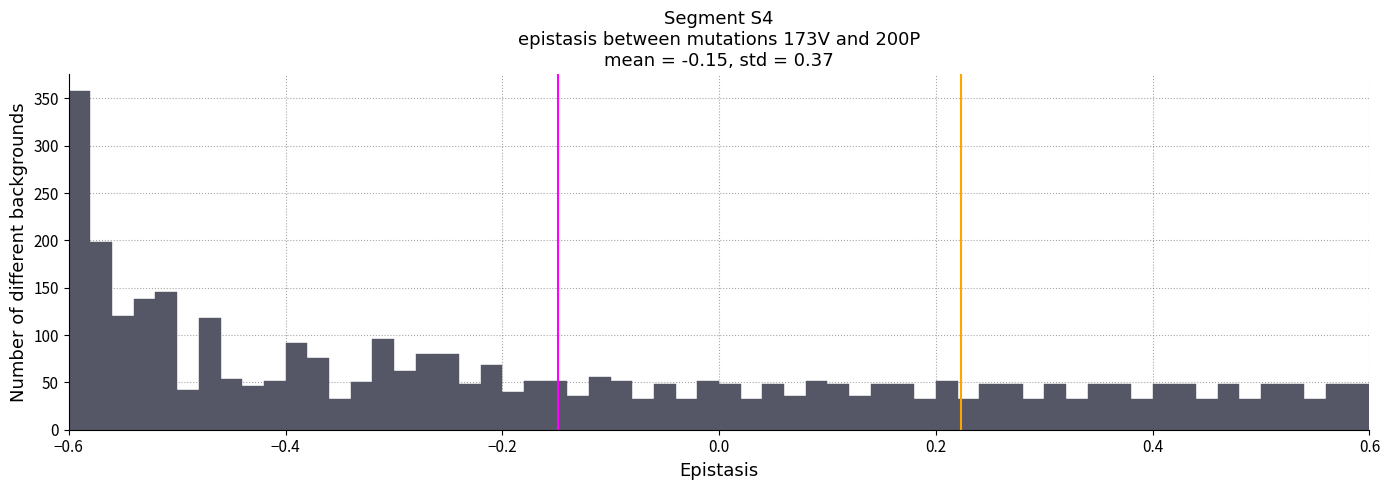

Read against the x-axis, roughly where is the centre of the tallest bar?

-0.58